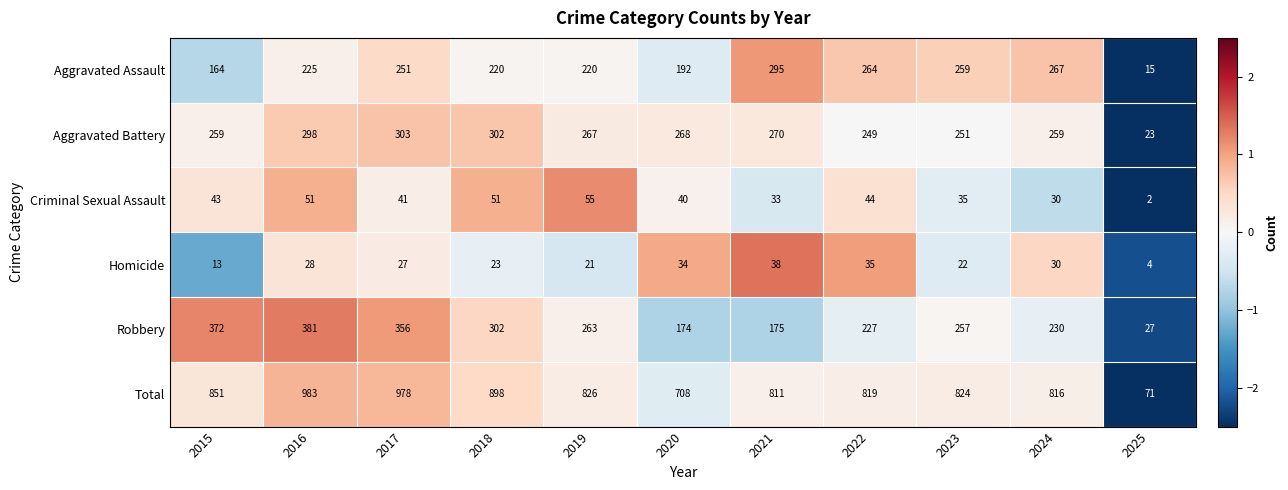

The value of Homicide at 2022 is 20. True or false?

False